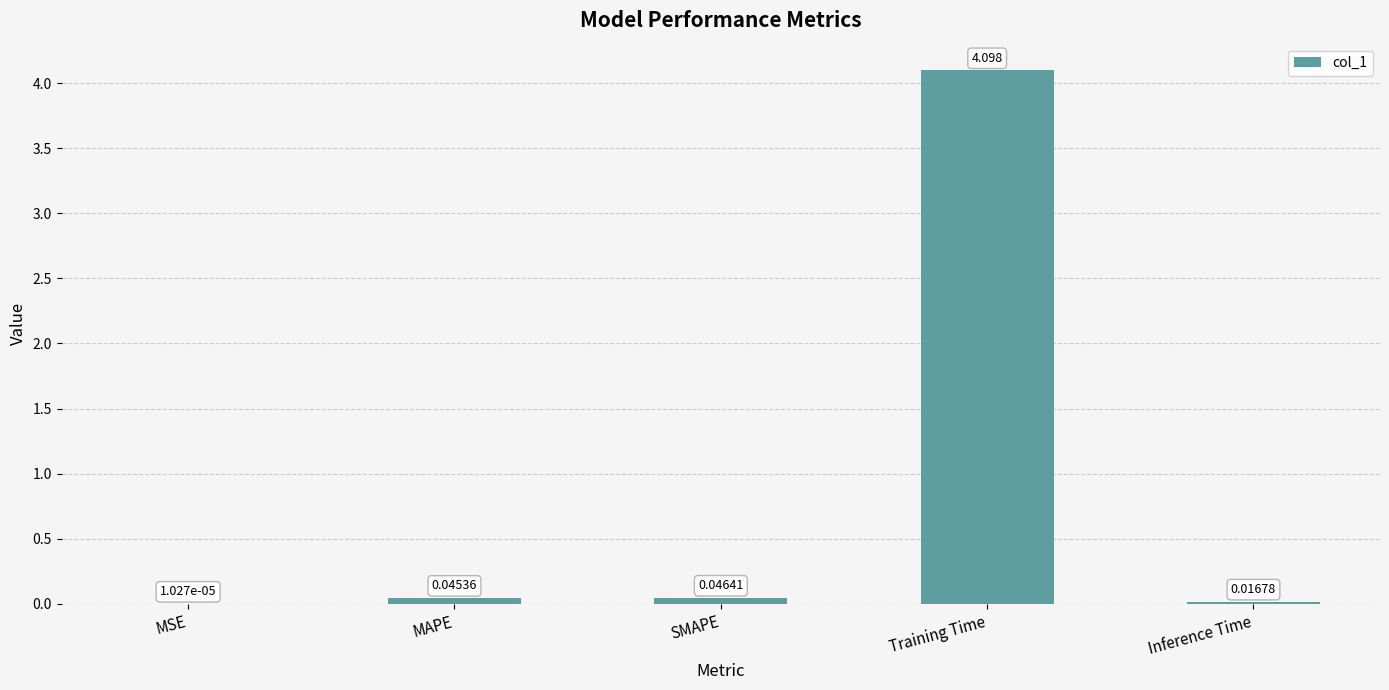

Which has a higher value, MSE or MAPE?

MAPE